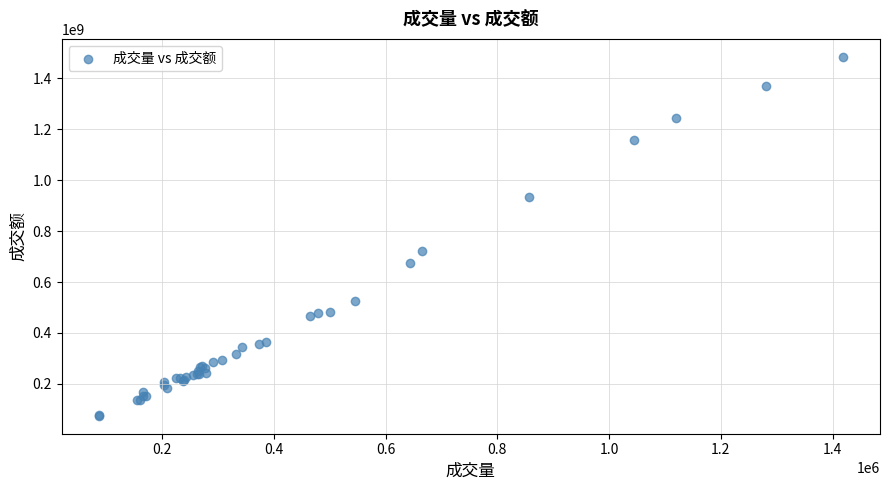

What Y value in the scatter plot is closest to 779714487?

720055840